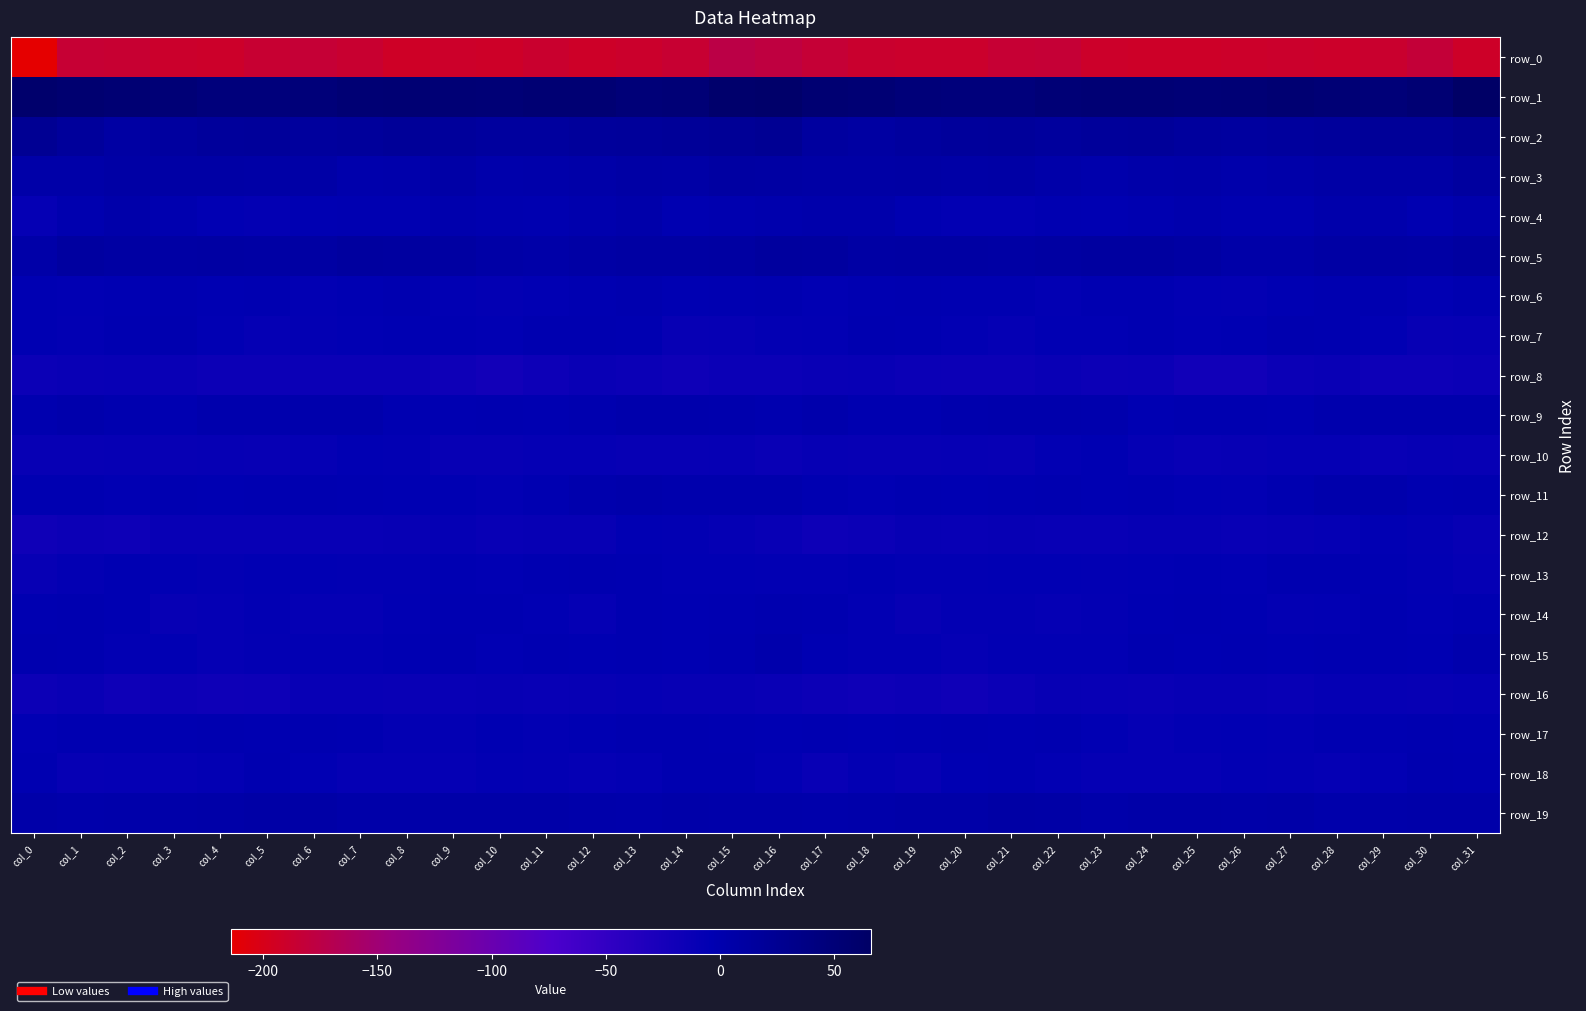

How many values in the row_14 series exceed -5?

15